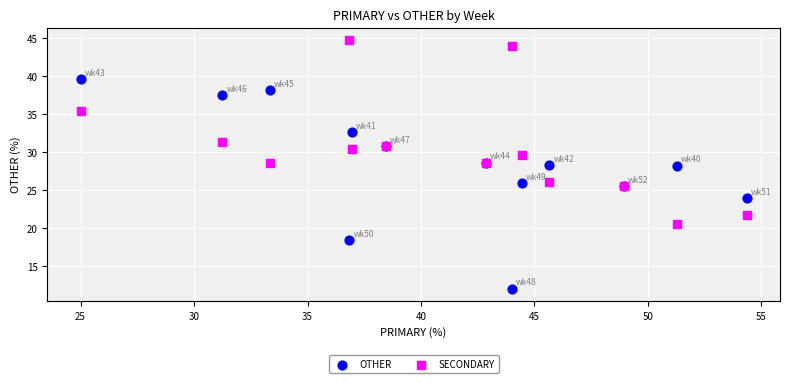

Which series has the widest spread of Y values?

OTHER